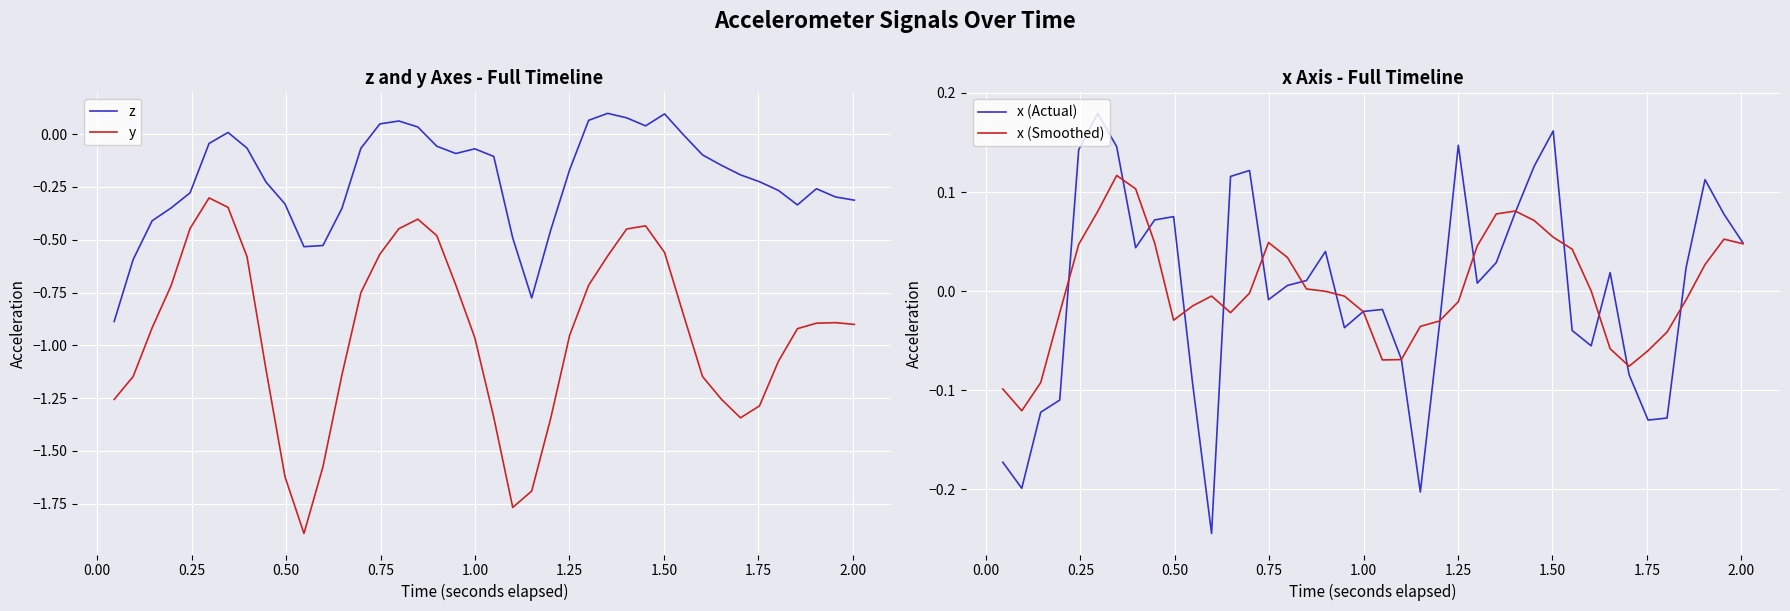

True or false: z and y cross at least once.

False